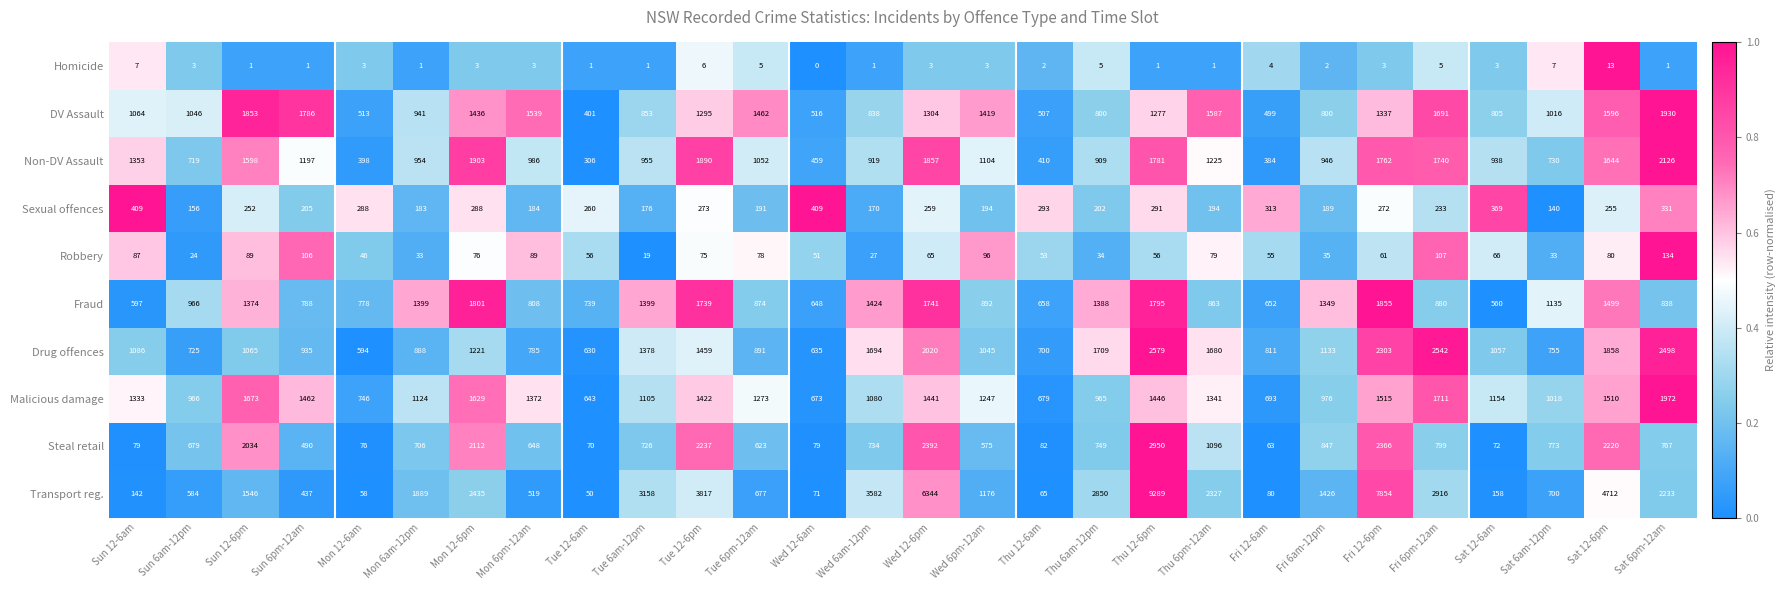

Count the number of data series in this chart.

10